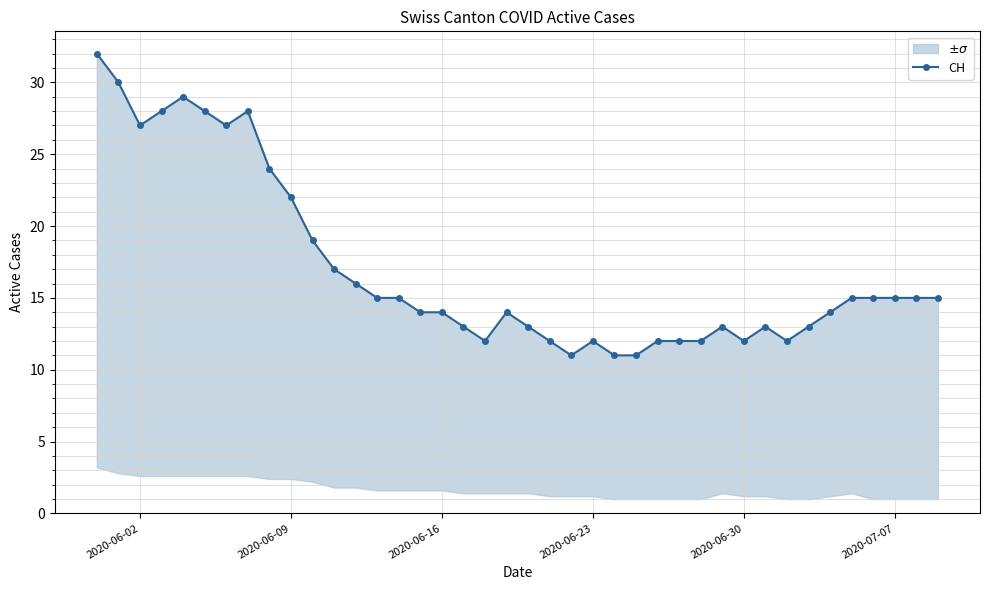

What is the maximum value shown in the chart?

32